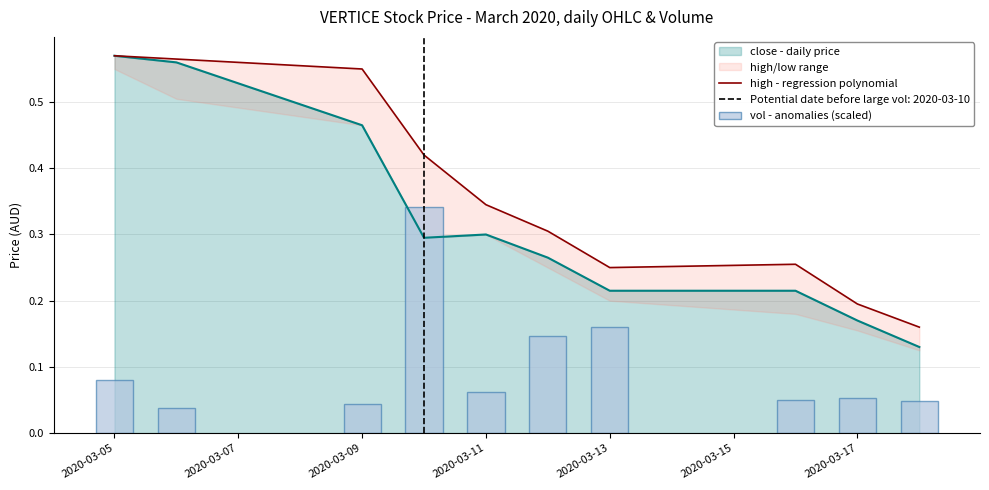

Between 2020-03-07 and 8, which is larger?

2020-03-07